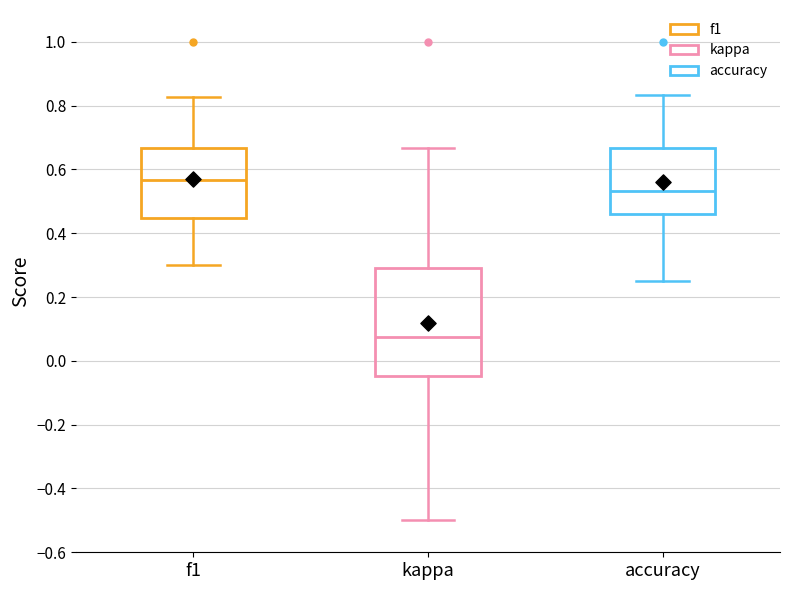

Comparing the boxes themselves (not the whiskers), which one is the tallest?

kappa